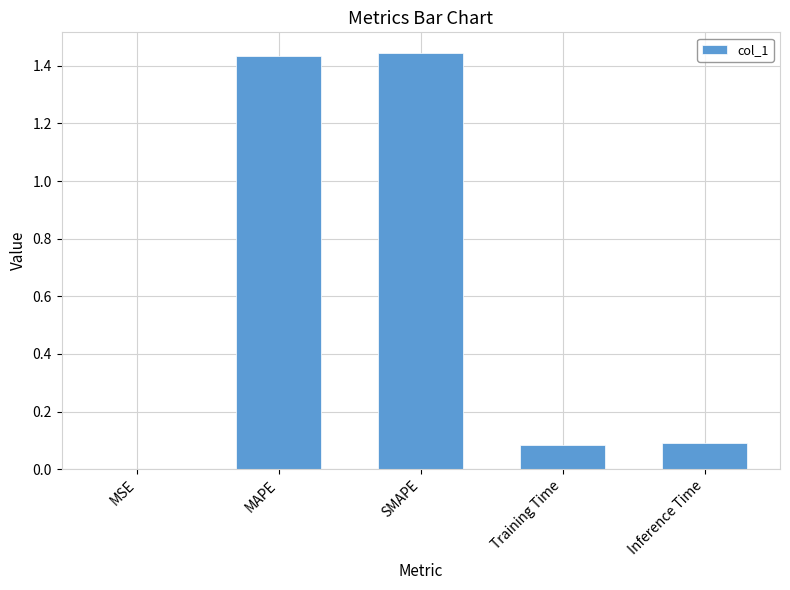

What is the sum of all values?

3.1